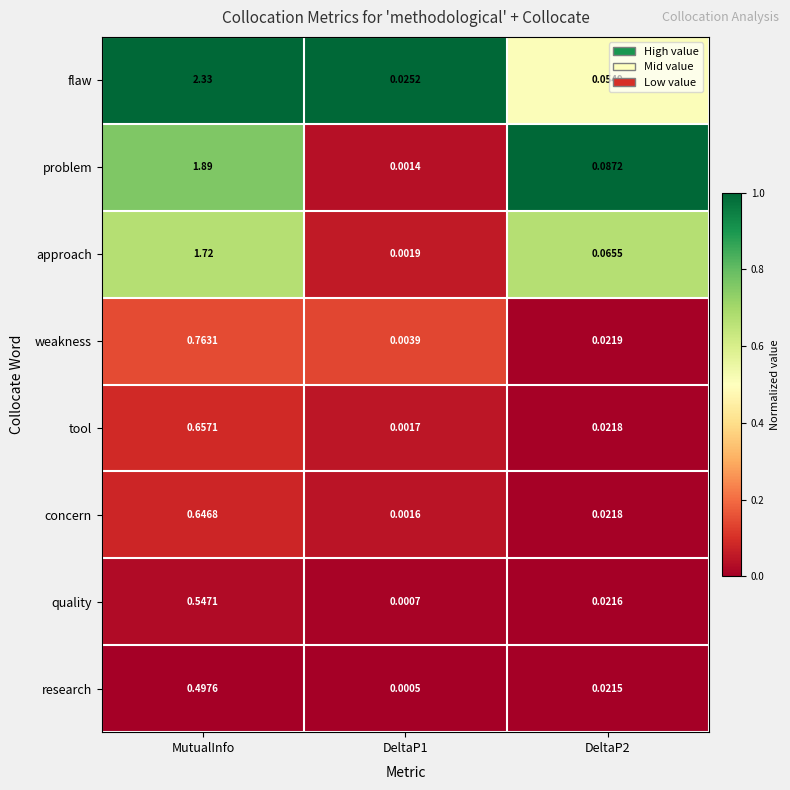

Which series has the widest spread of values?

flaw